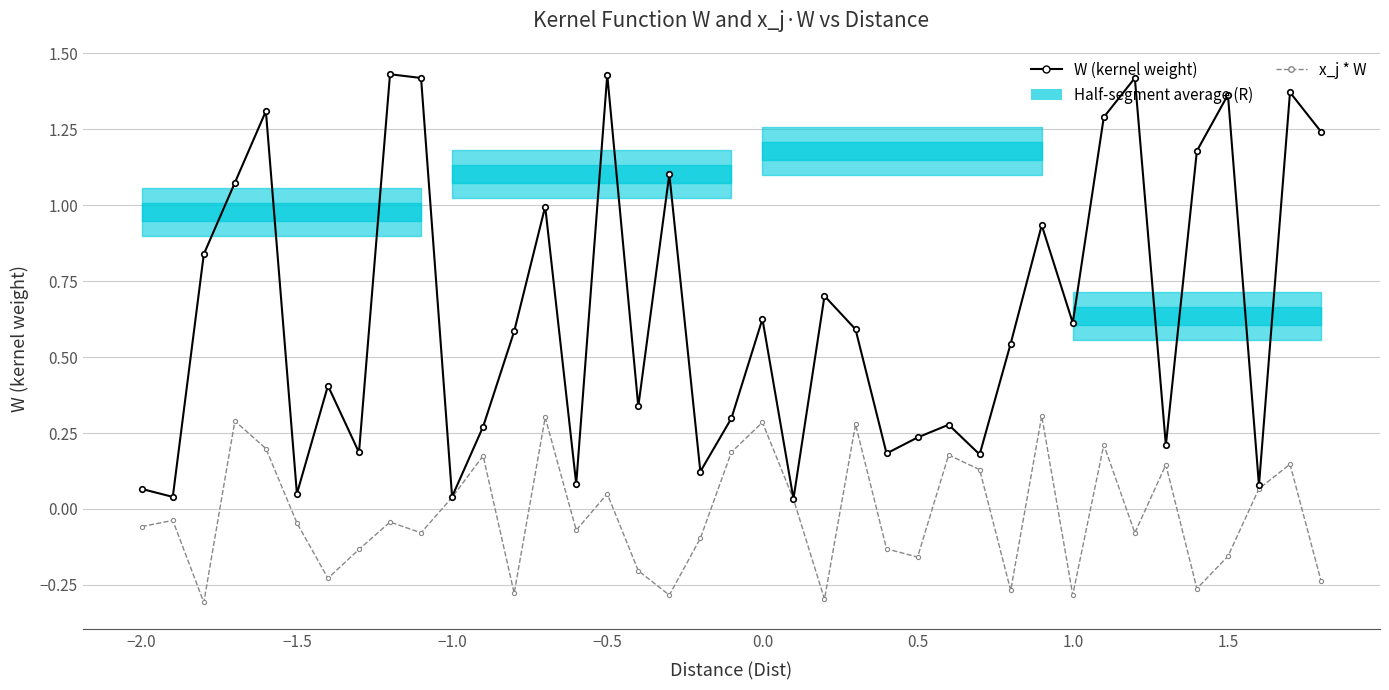

Reading left to right, what are all the values shown in this chart?

W (kernel weight): 0.1	0.0	0.8	1.1	1.3	0.1	0.4	0.2	1.4	1.4	0.0	0.3	0.6	1.0	0.1	1.4	0.3	1.1	0.1	0.3	0.6	0.0	0.7	0.6	0.2	0.2	0.3	0.2	0.5	0.9	0.6	1.3	1.4	0.2	1.2	1.4	0.1	1.4	1.2
x_j * W: -0.1	-0.0	-0.3	0.3	0.2	-0.0	-0.2	-0.1	-0.0	-0.1	0.0	0.2	-0.3	0.3	-0.1	0.0	-0.2	-0.3	-0.1	0.2	0.3	0.0	-0.3	0.3	-0.1	-0.2	0.2	0.1	-0.3	0.3	-0.3	0.2	-0.1	0.1	-0.3	-0.2	0.1	0.1	-0.2